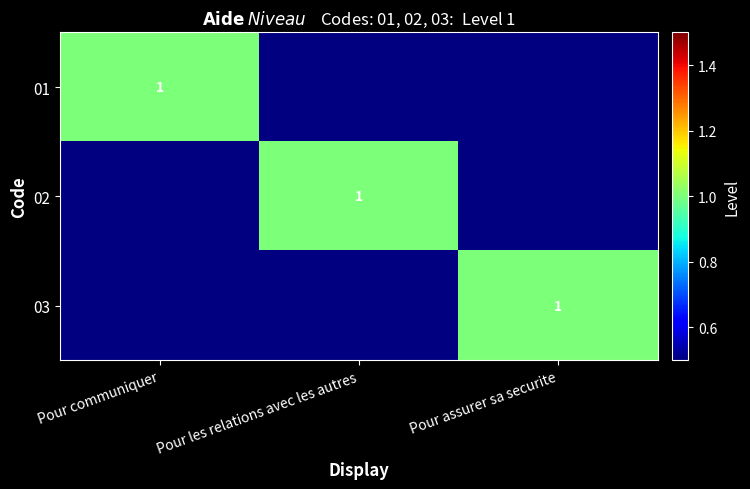

True or false: 03 has a value of 2 at Pour assurer sa securite.

False